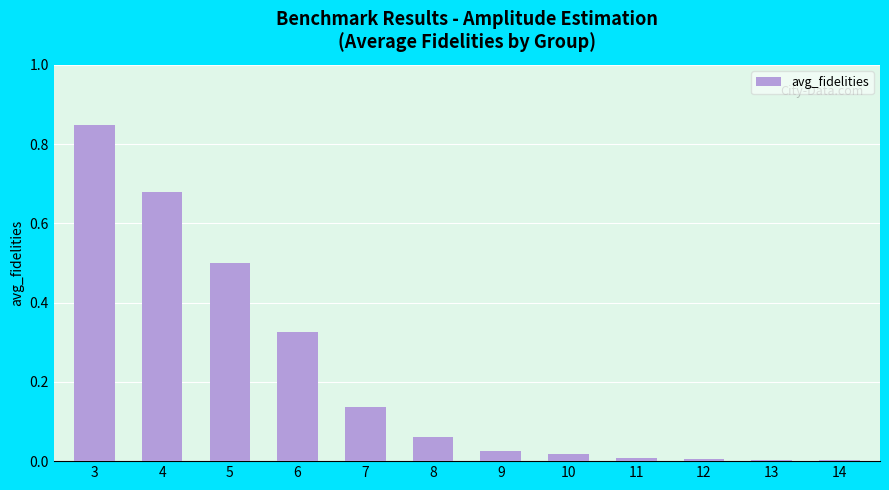

What is the sum of all values?

2.6